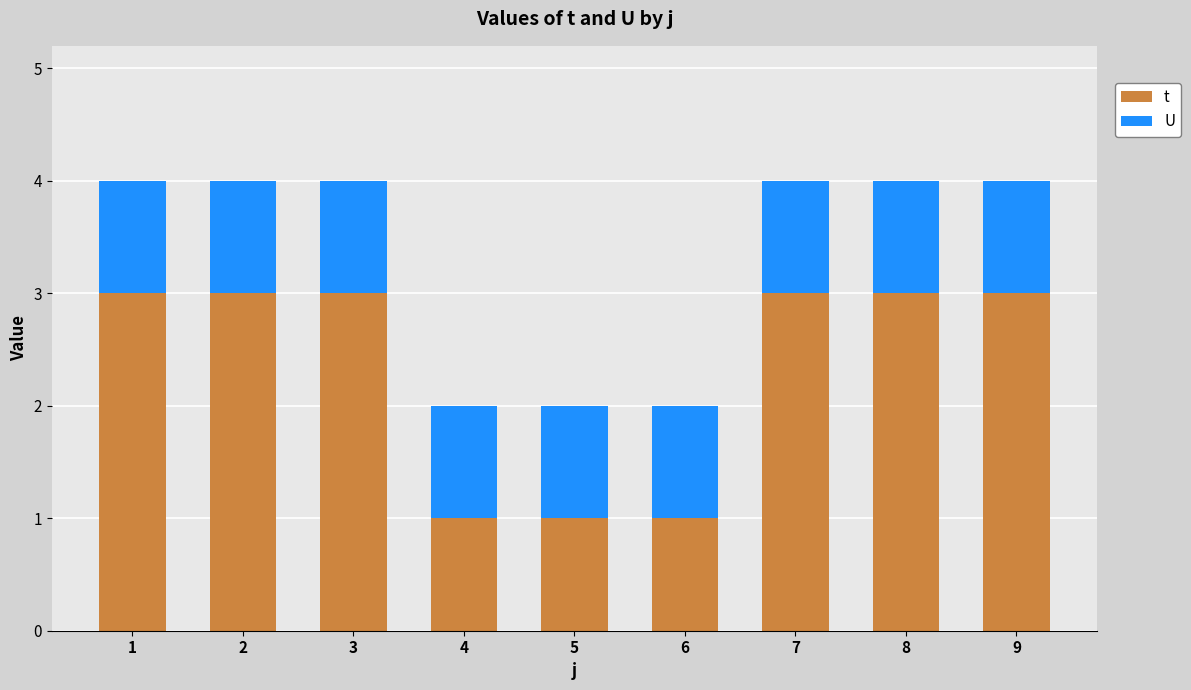

Rank the series by their maximum value, from lowest to highest.

U, t